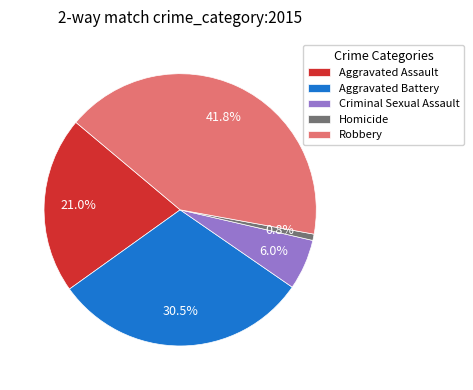

Which slice is the smallest?

Homicide